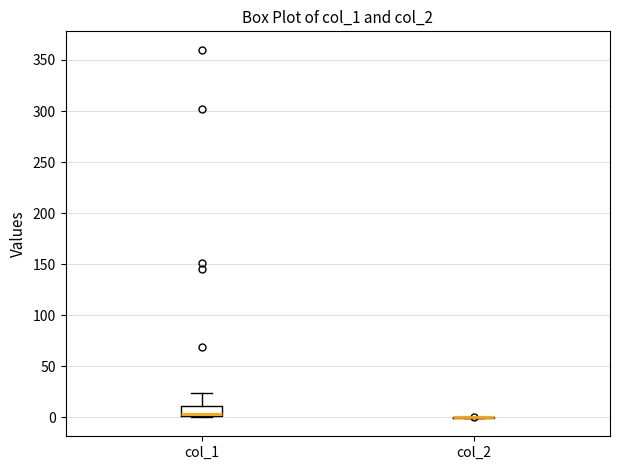

Comparing the boxes themselves (not the whiskers), which one is the tallest?

col_1